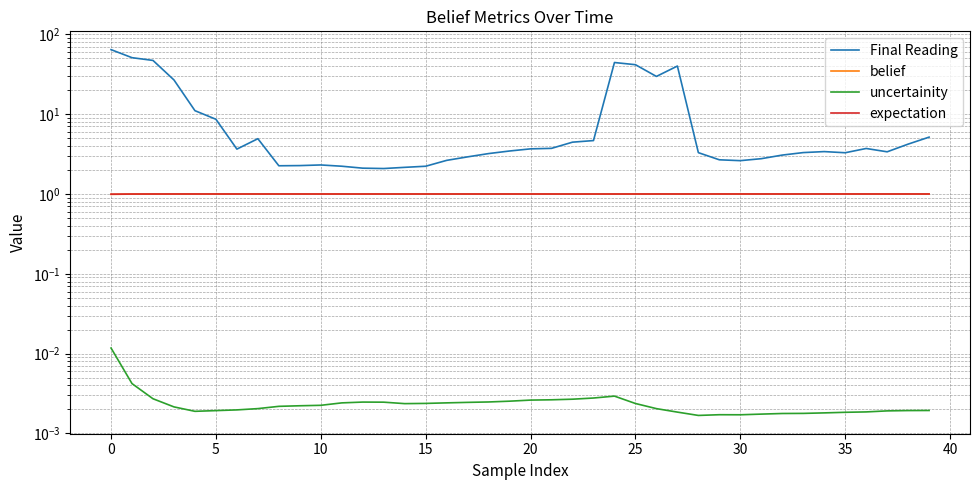

What is the average value of the Final Reading series?

11.5